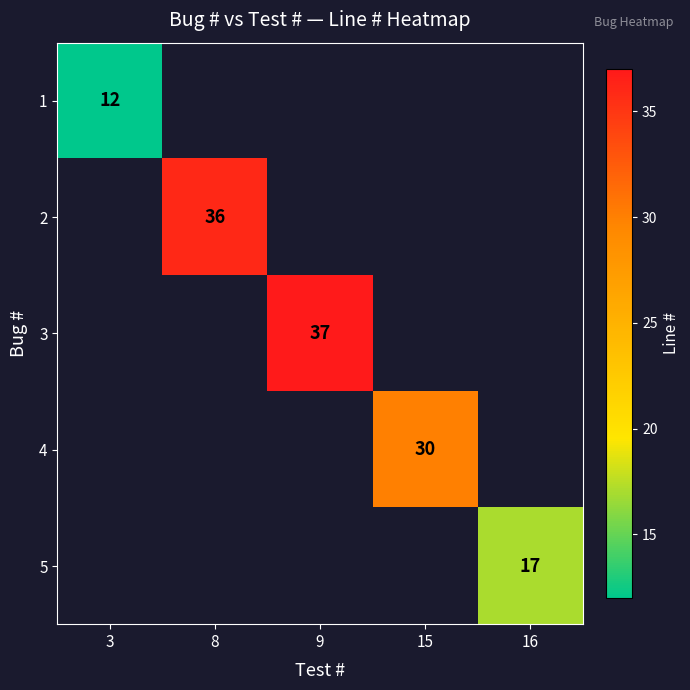

Count the number of categories in the chart.

5